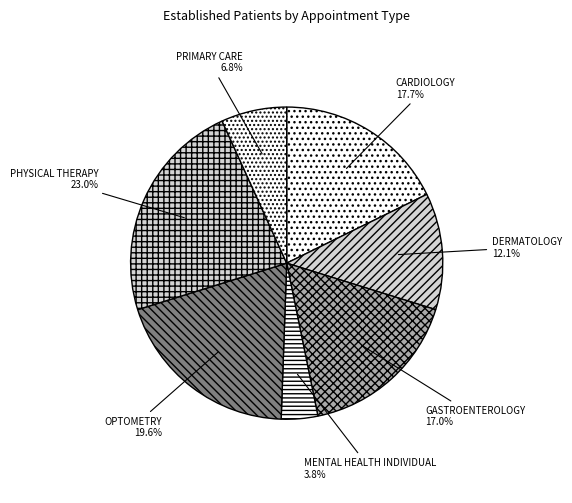

What is the ratio of the value at CARDIOLOGY to the value at GASTROENTEROLOGY?

1.0